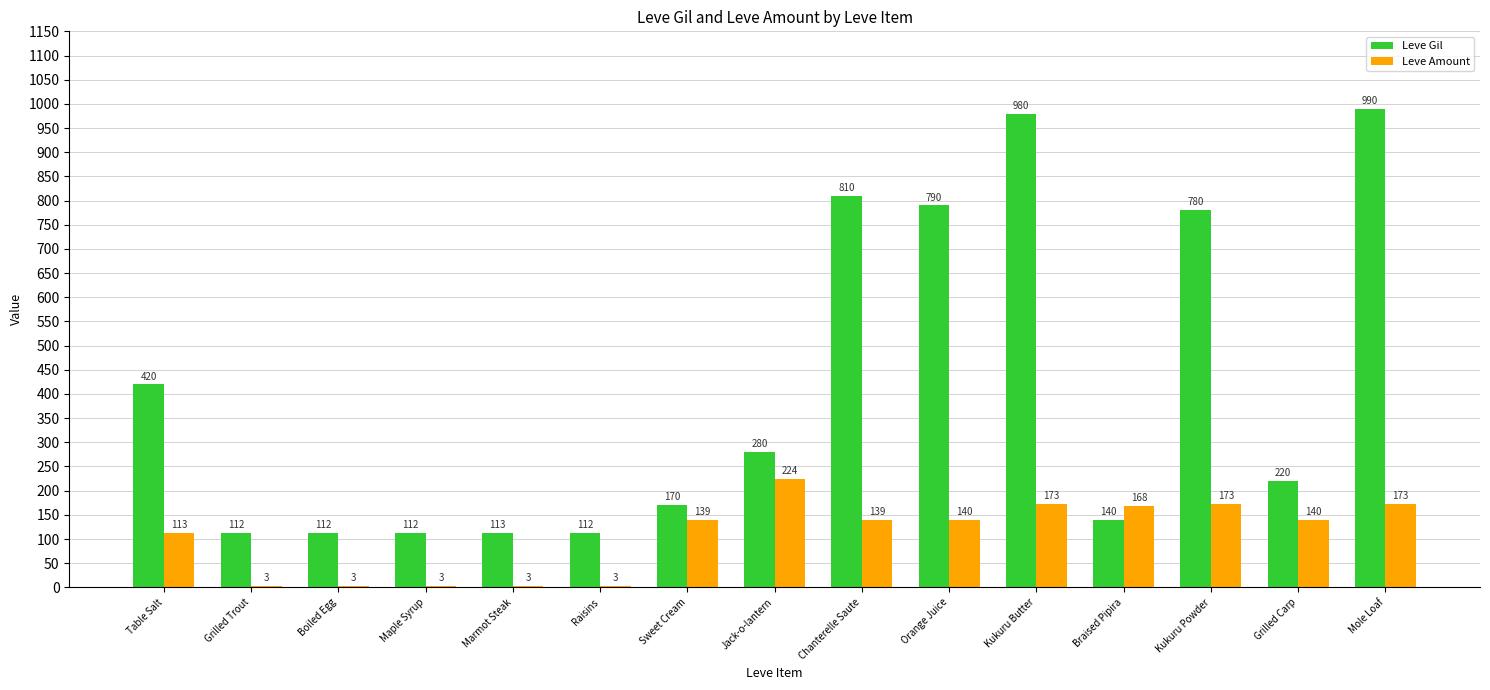

What is the average value of the Leve Amount series?

106